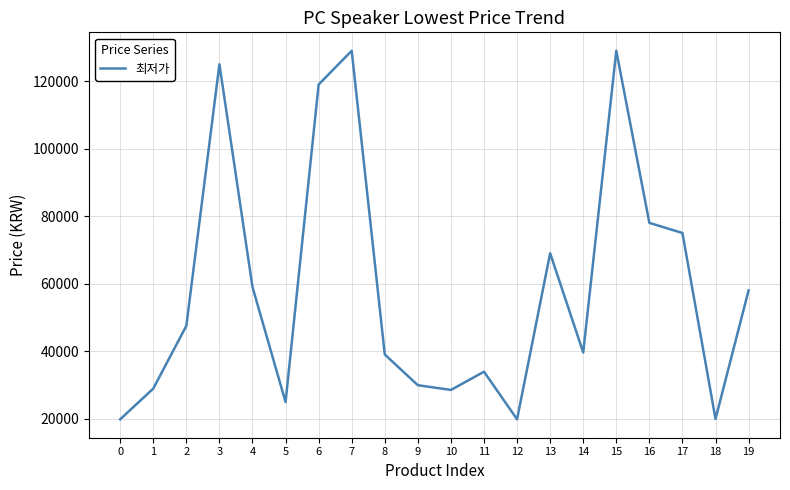

What is the difference between the second highest and minimum values?

109200